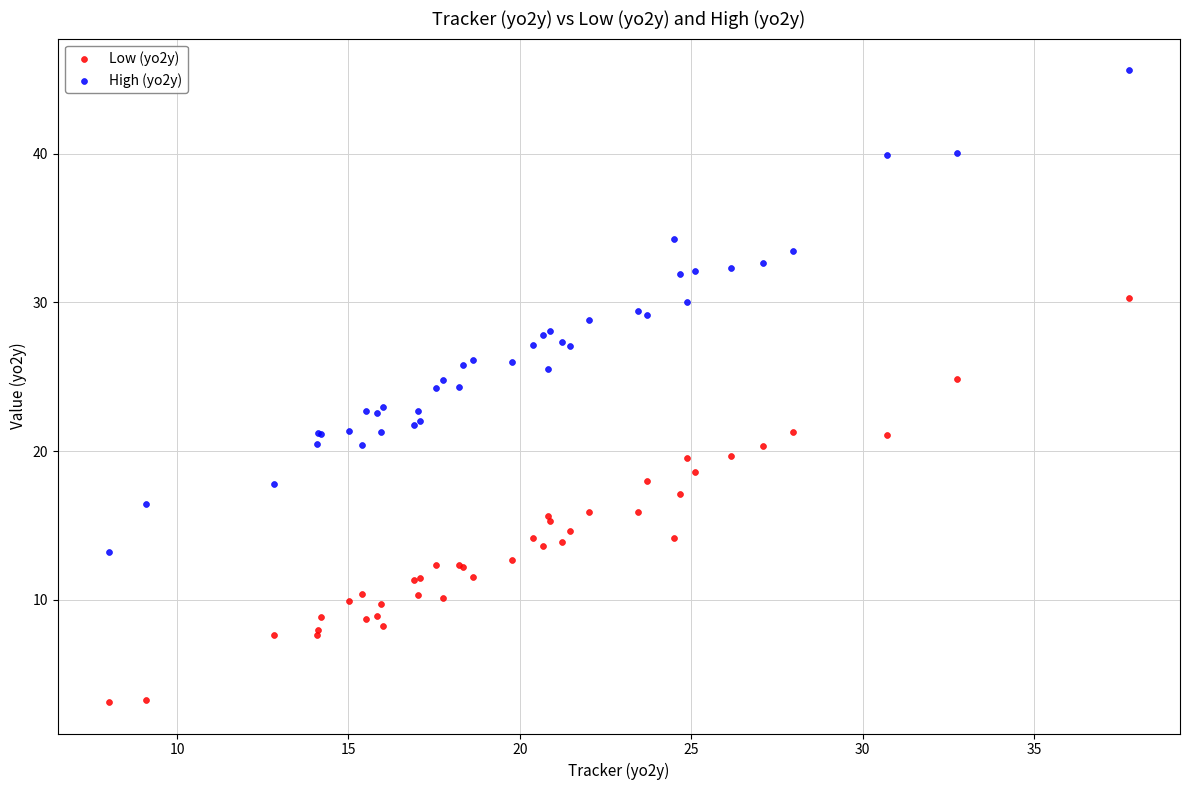

Which series reaches the minimum Y coordinate?

Low (yo2y)